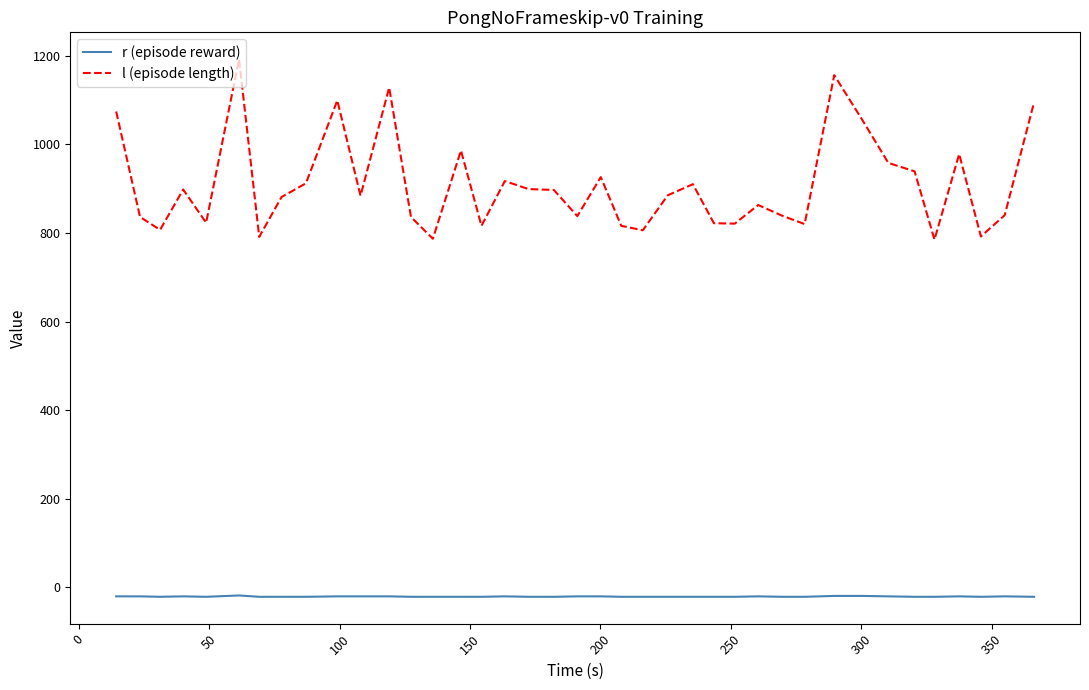

True or false: l (episode length) and r (episode reward) intersect in this chart.

False